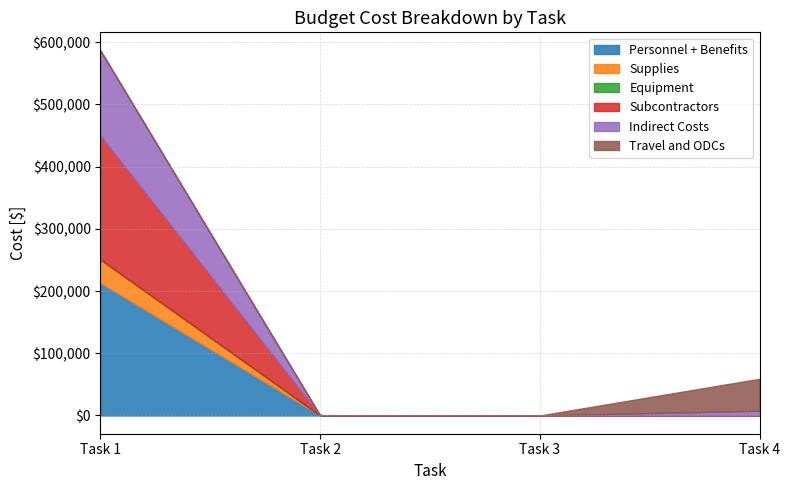

Which label corresponds to the smallest value in the chart?

Task 2